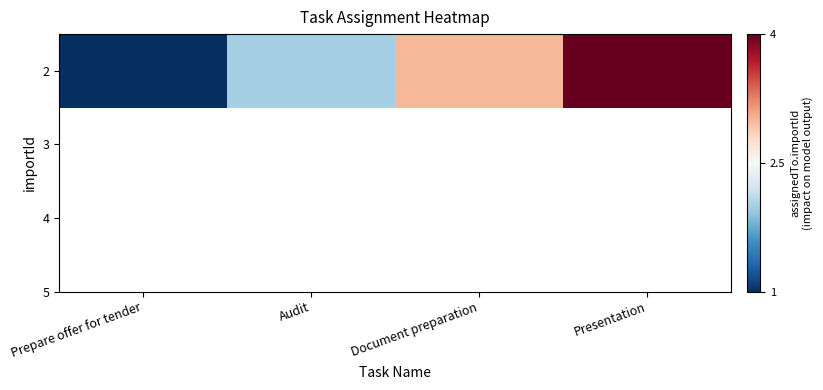

Rank the categories by value from lowest to highest.

Prepare offer for tender, Audit, Document preparation, Presentation